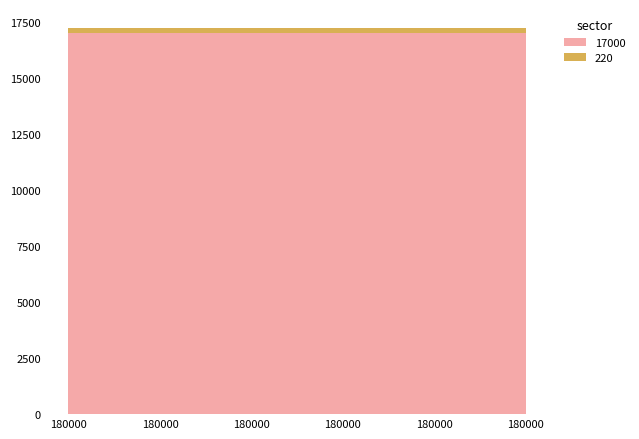

Reading left to right, list all the values displayed in this chart.

17000: 17000	17000	17000	17000	17000	17000
220: 220	220	220	220	220	220